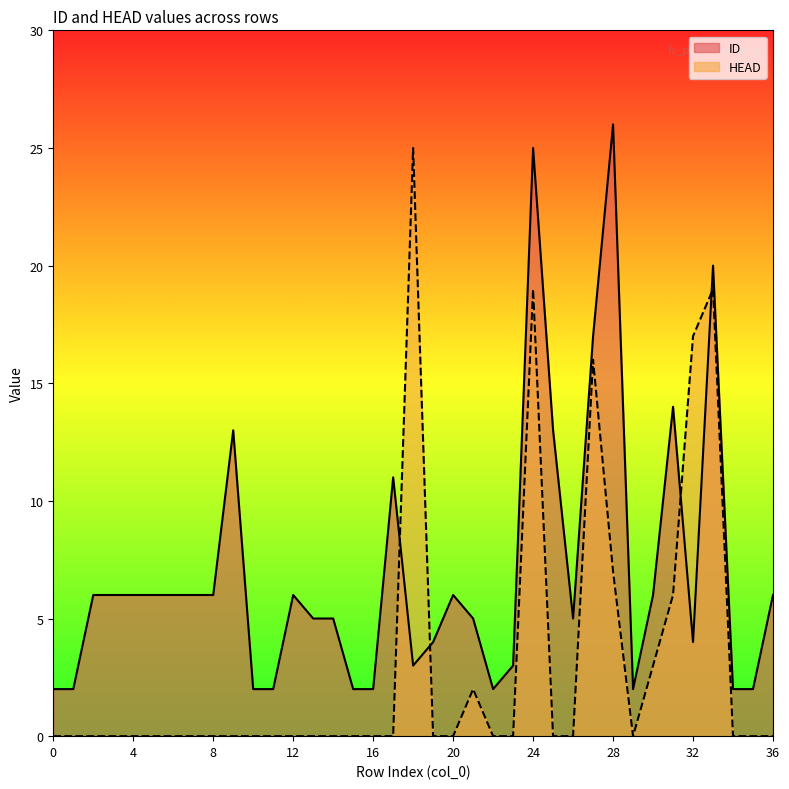

Which series has the largest range (max minus min)?

HEAD